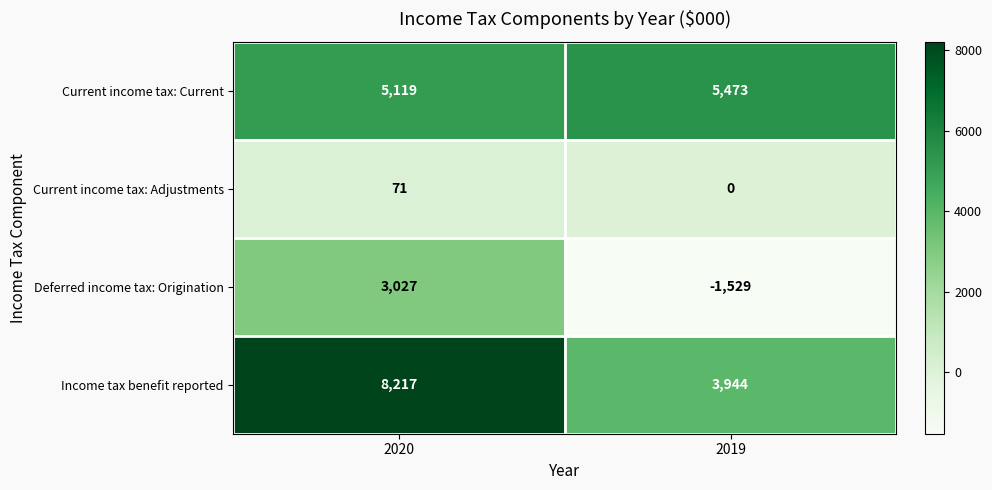

The value of Current income tax: Adjustments at 2020 is 43. True or false?

False